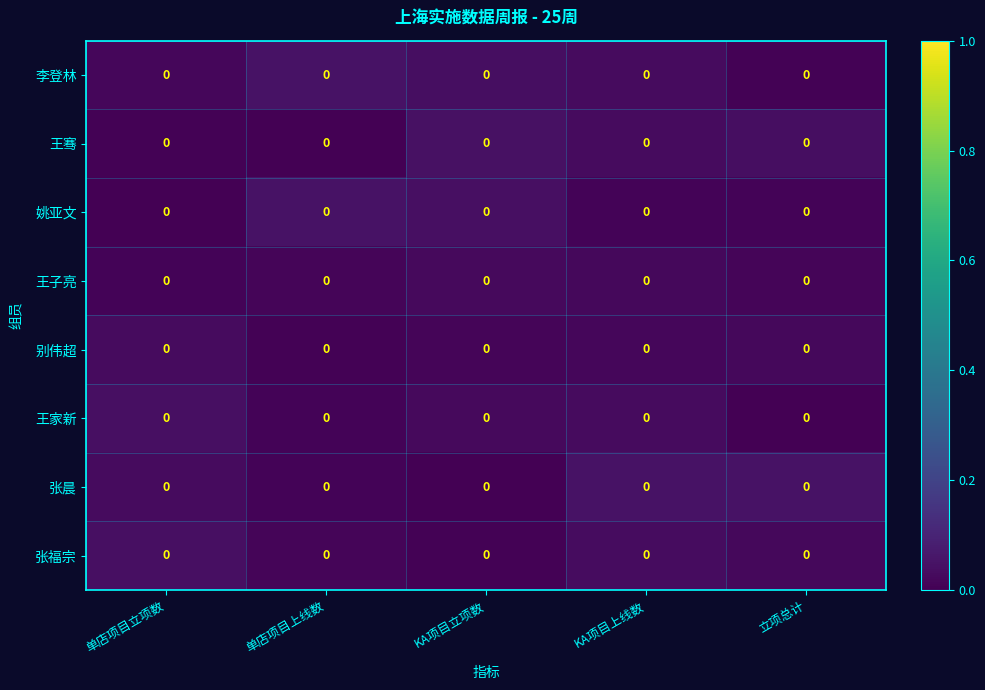

At KA项目上线数, list the series in order from smallest to largest.

姚亚文, 别伟超, 王子亮, 王家新, 李登林, 王骞, 张福宗, 张晨